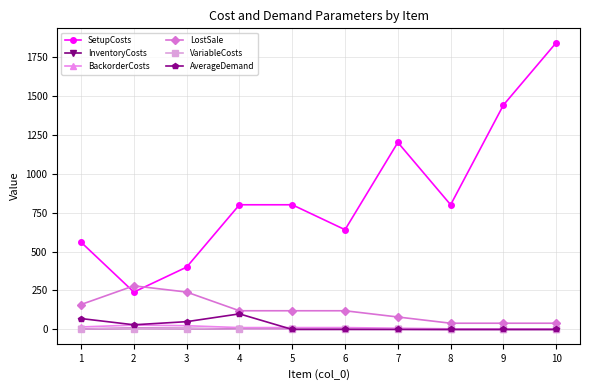

What value does the LostSale series have at 9?

40